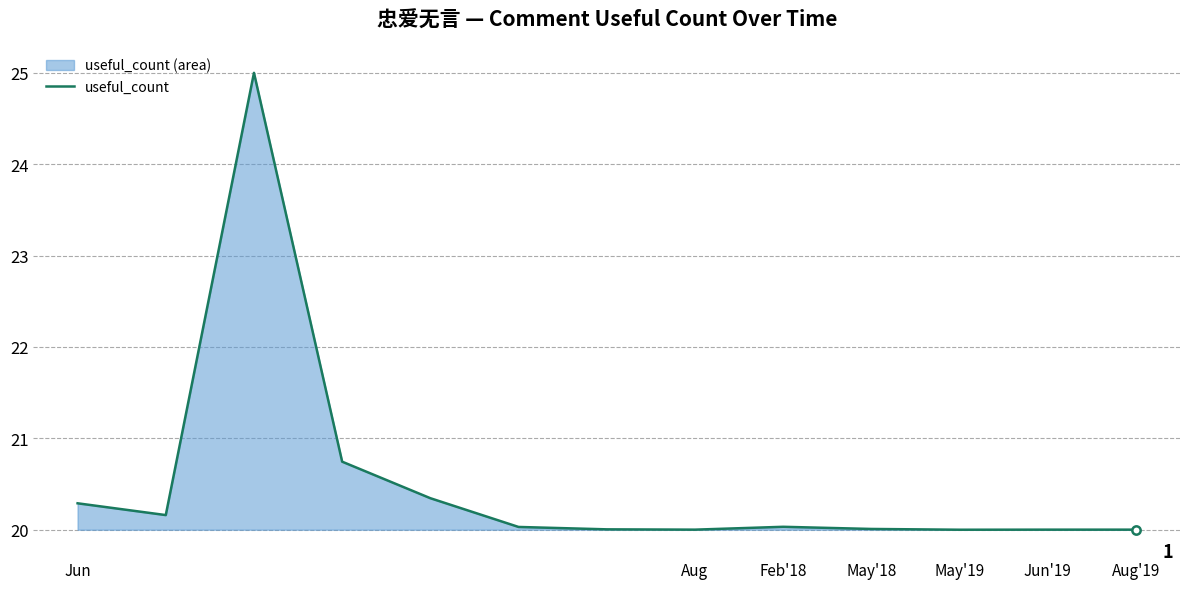

What is the change in value from Jun to Aug'19?

-0.3